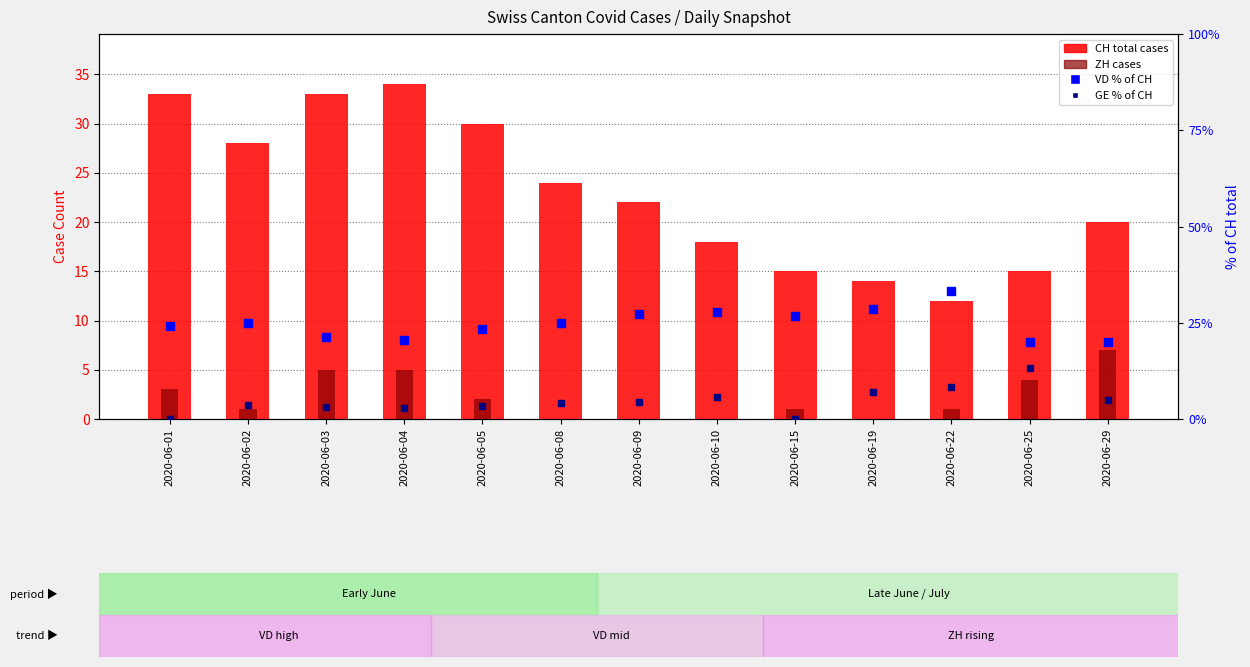

Which series has the largest total across all categories?

VD % of CH